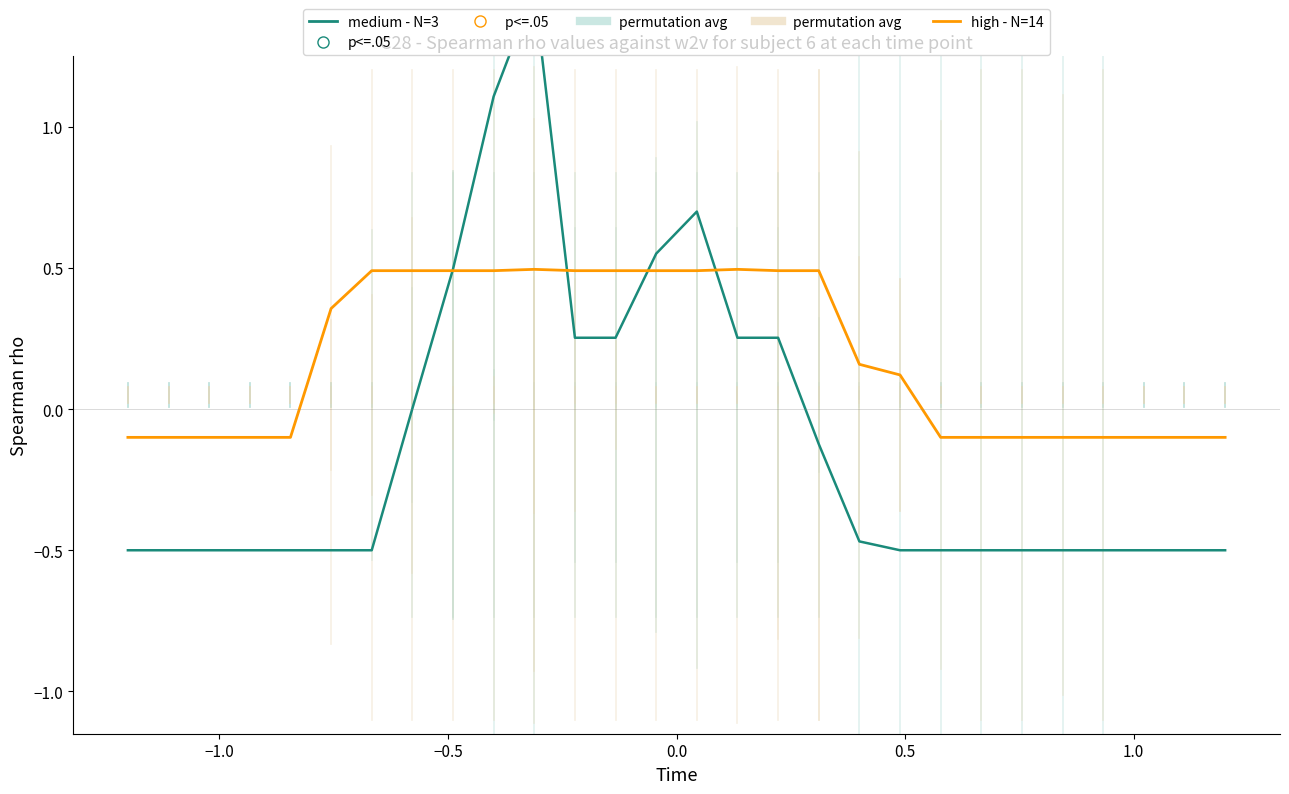

What is the greatest value displayed?

1.5